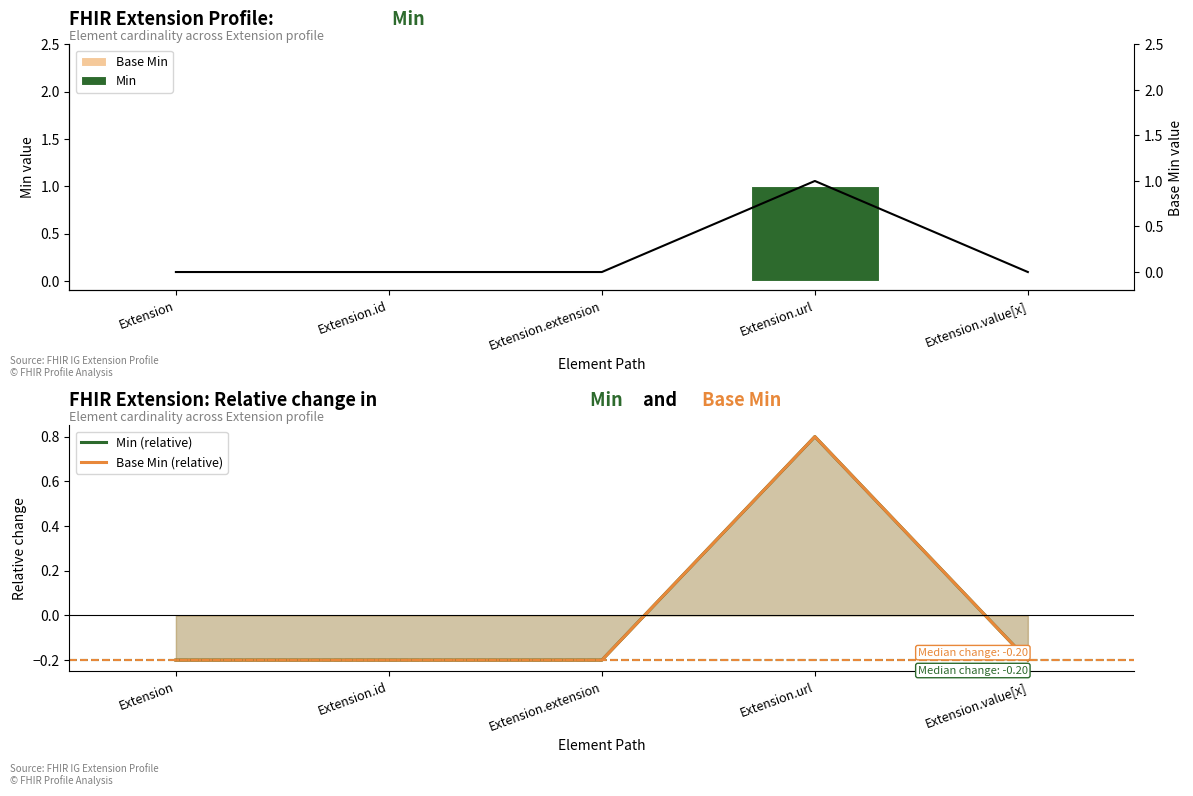

Which series has the widest spread of values?

Base Min